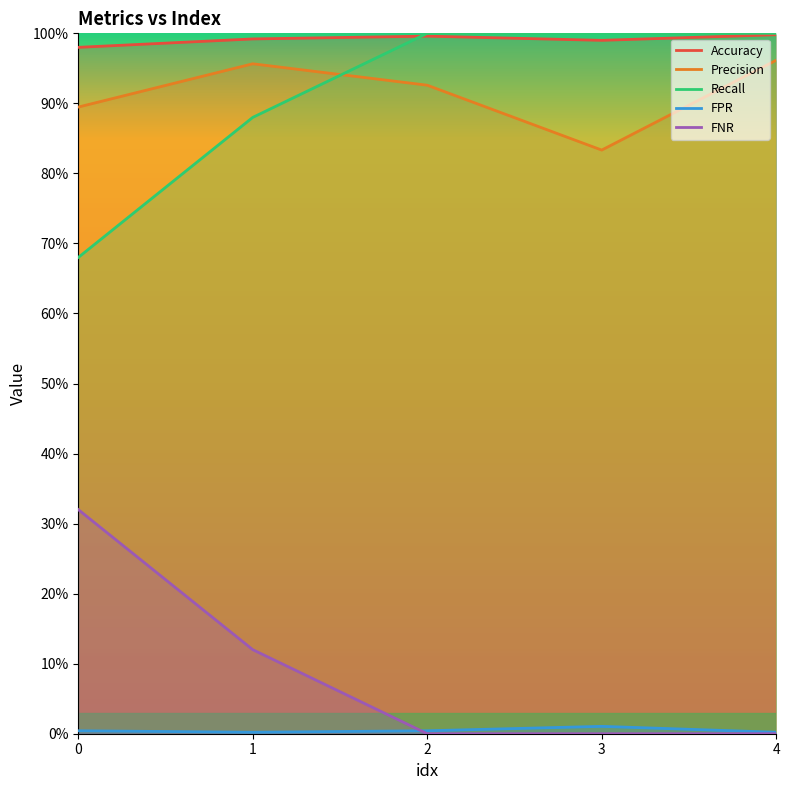

Which series changed the most between 1.0 and 3.0?

Precision